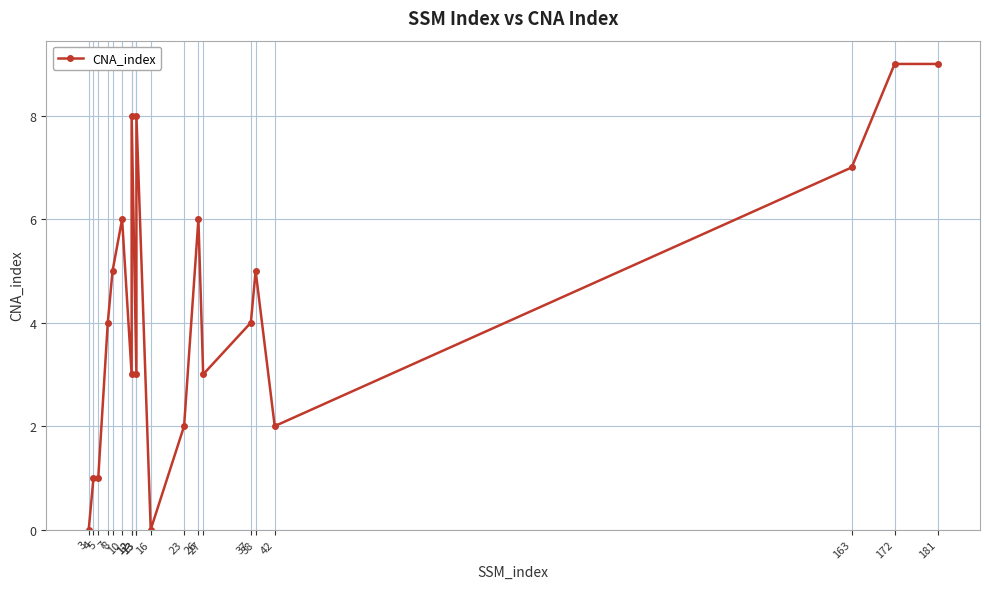

How many values are between 2 and 7?

12